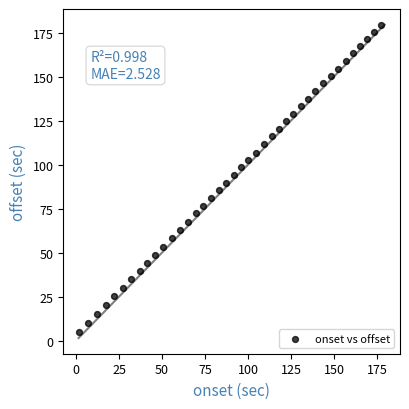

What is the range of X values (max minus min)?

176.0